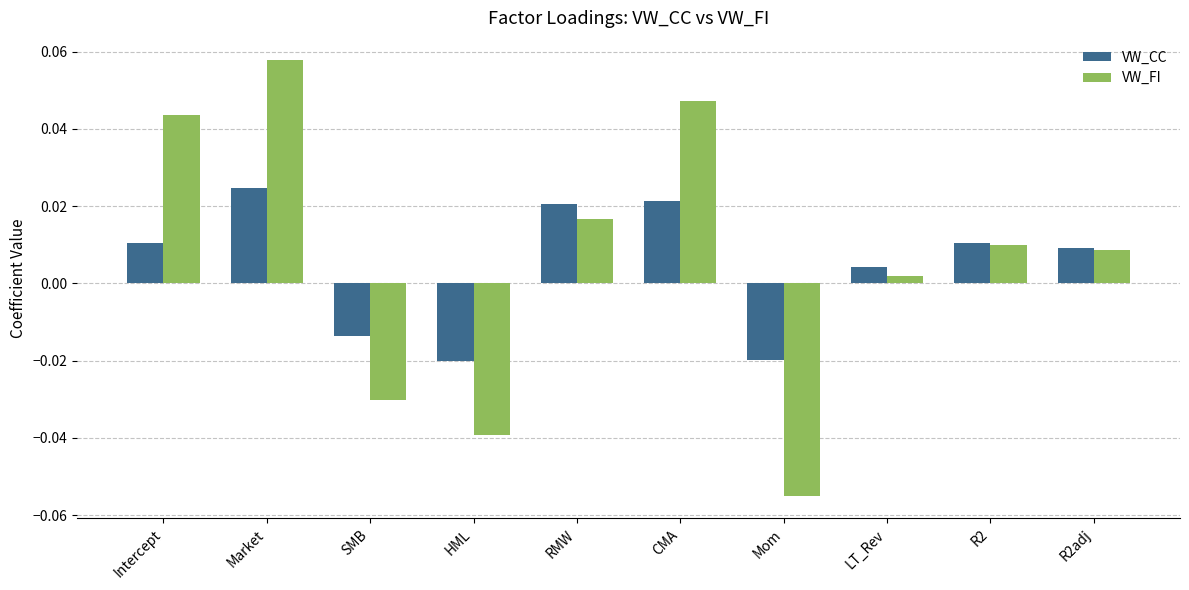

At how many categories does at least one series exceed 0?

7